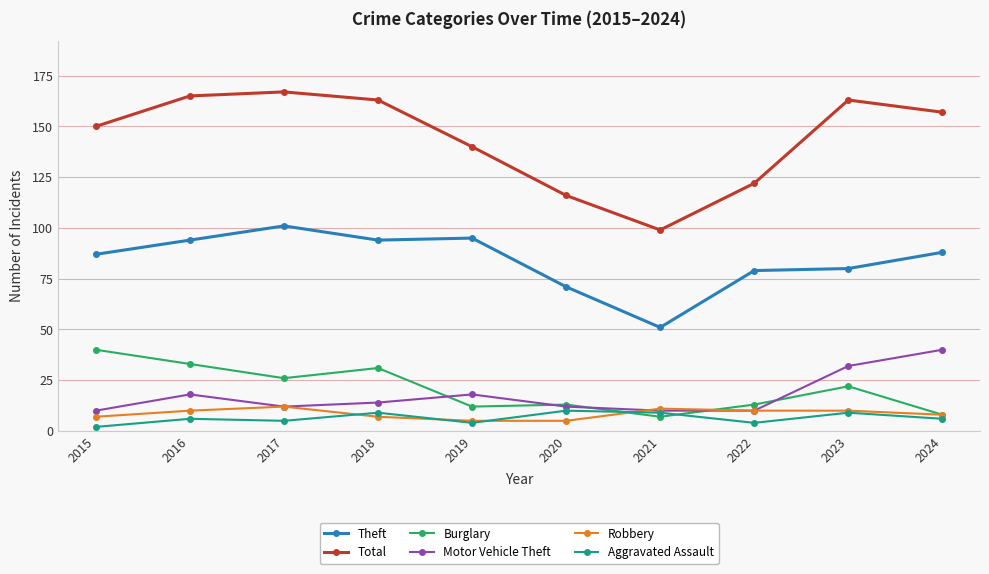

Reading left to right, what are all the values shown in this chart?

Theft: 2015=87	2016=94	2017=101	2018=94	2019=95	2020=71	2021=51	2022=79	2023=80	2024=88
Total: 2015=150	2016=165	2017=167	2018=163	2019=140	2020=116	2021=99	2022=122	2023=163	2024=157
Burglary: 2015=40	2016=33	2017=26	2018=31	2019=12	2020=13	2021=7	2022=13	2023=22	2024=8
Motor Vehicle Theft: 2015=10	2016=18	2017=12	2018=14	2019=18	2020=12	2021=10	2022=10	2023=32	2024=40
Robbery: 2015=7	2016=10	2017=12	2018=7	2019=5	2020=5	2021=11	2022=10	2023=10	2024=8
Aggravated Assault: 2015=2	2016=6	2017=5	2018=9	2019=4	2020=10	2021=9	2022=4	2023=9	2024=6